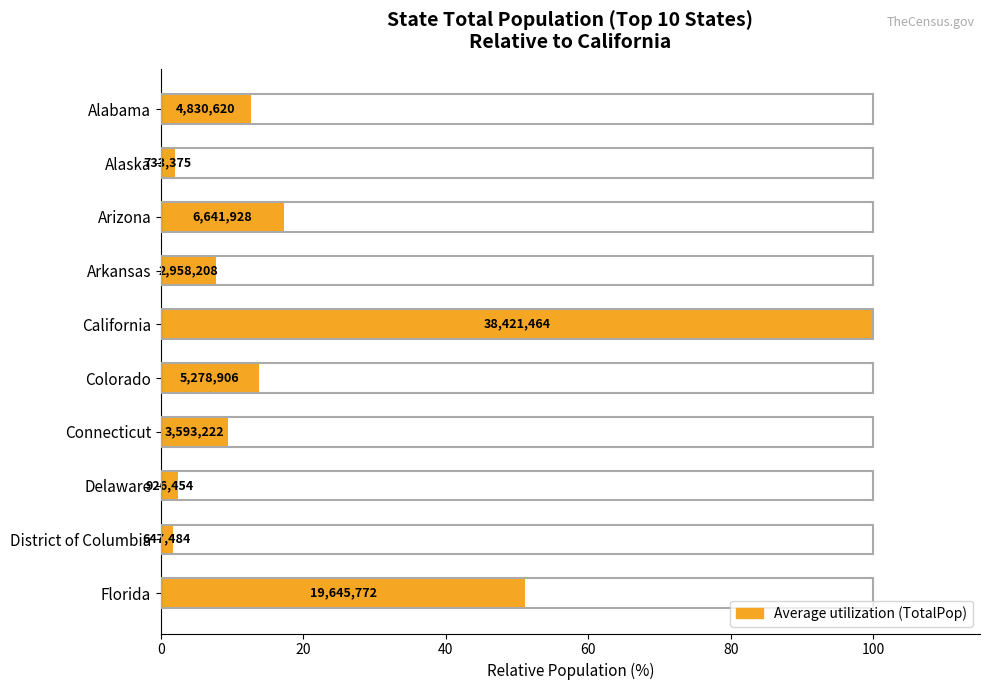

How many bars are there in total?

10